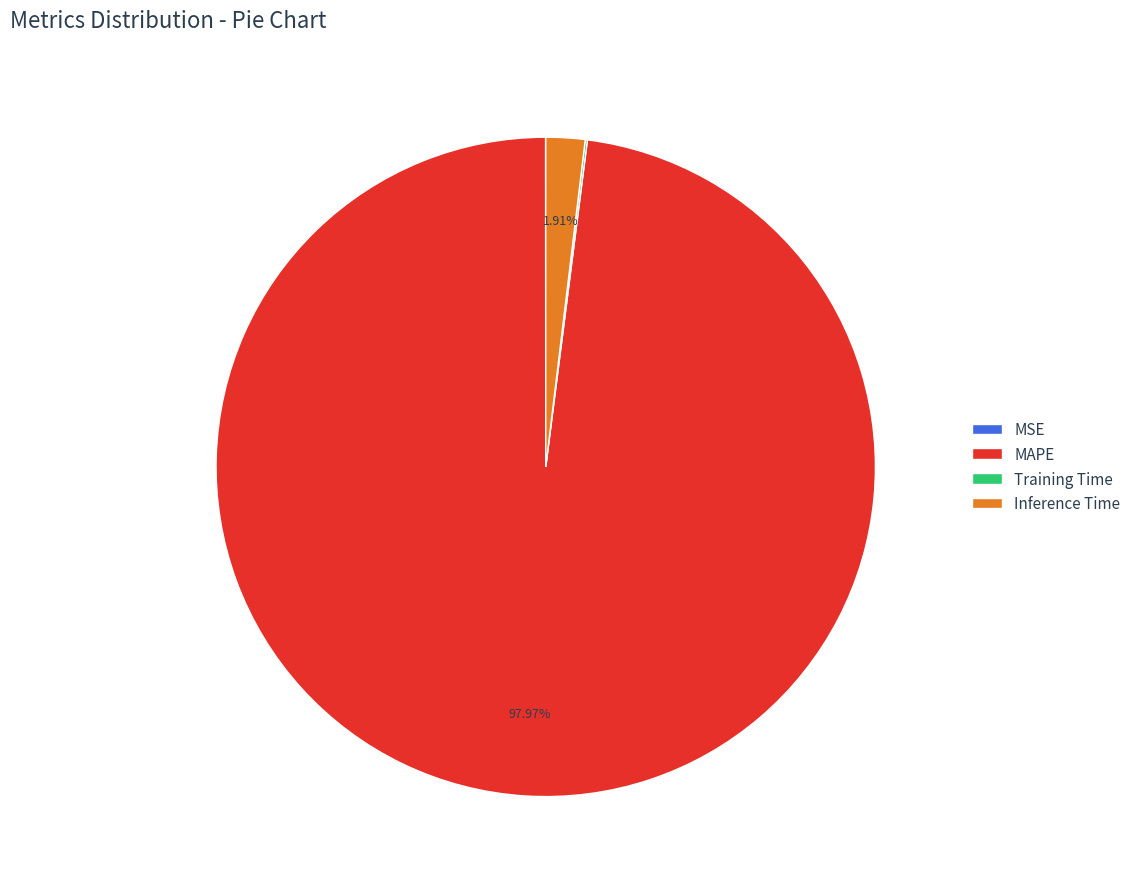

Is there any slice that represents more than half of the pie?

Yes